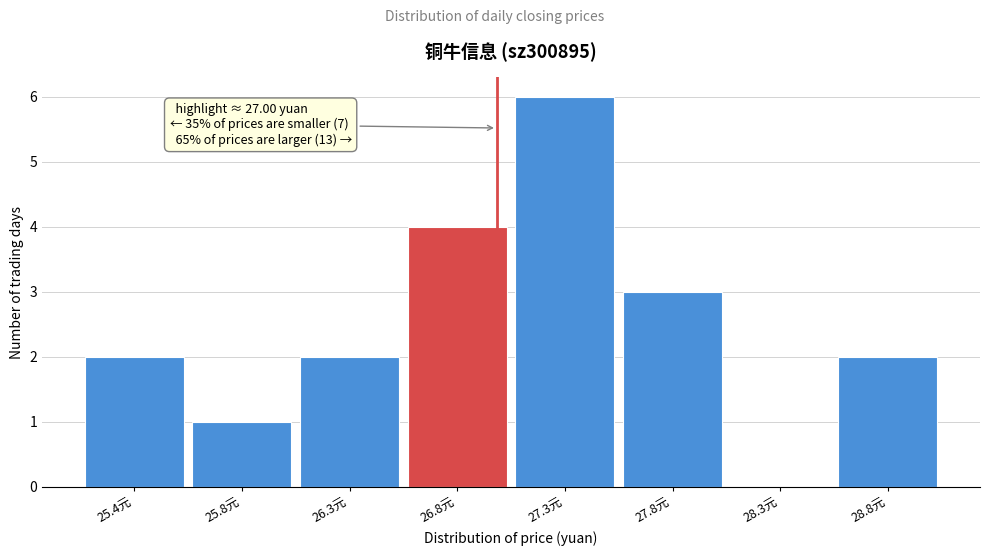

Reading right to left, list all the values displayed in this chart.

28.8元=2	28.3元=0	27.8元=3	27.3元=6	26.8元=4	26.3元=2	25.8元=1	25.4元=2